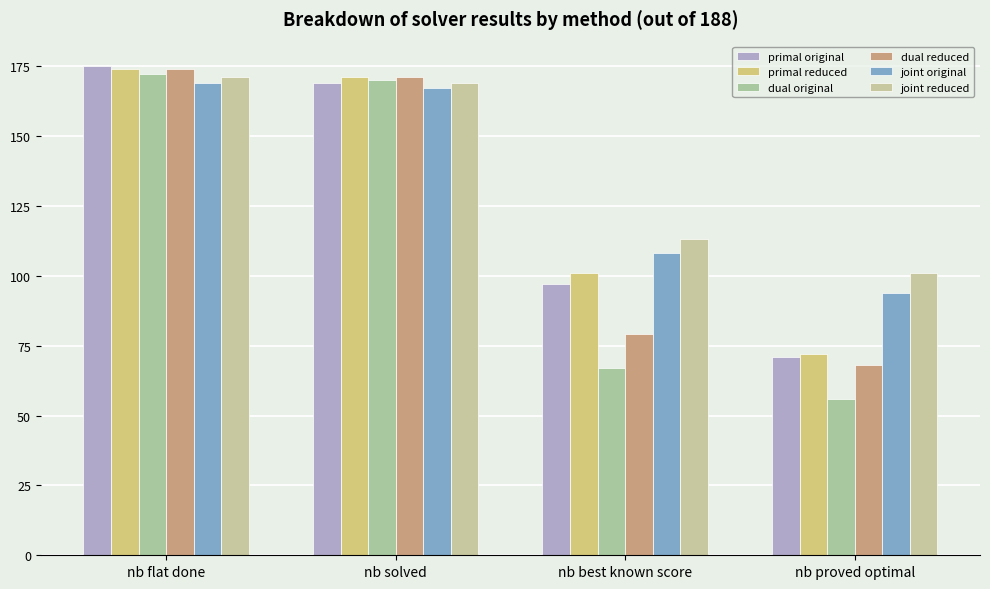

Is the value of joint original at nb proved optimal greater than the value of dual original at nb flat done?

No